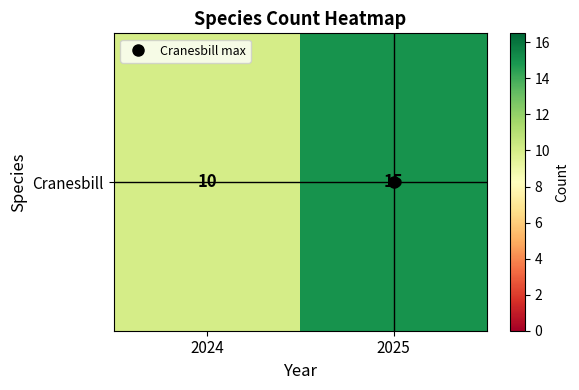

Rank the categories by value from highest to lowest.

2025, 2024